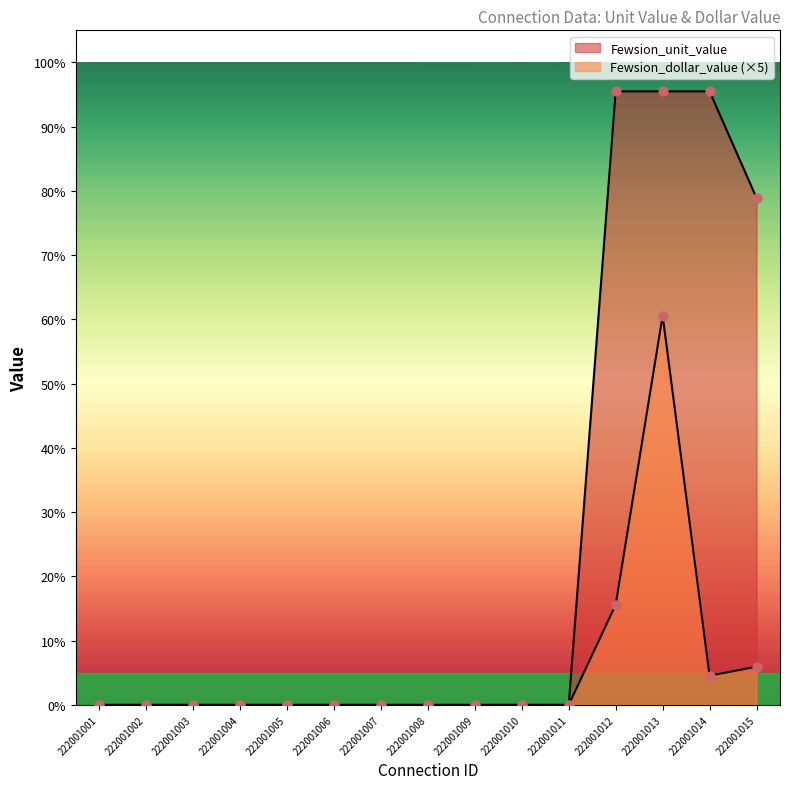

At how many categories does at least one series exceed 68?

4